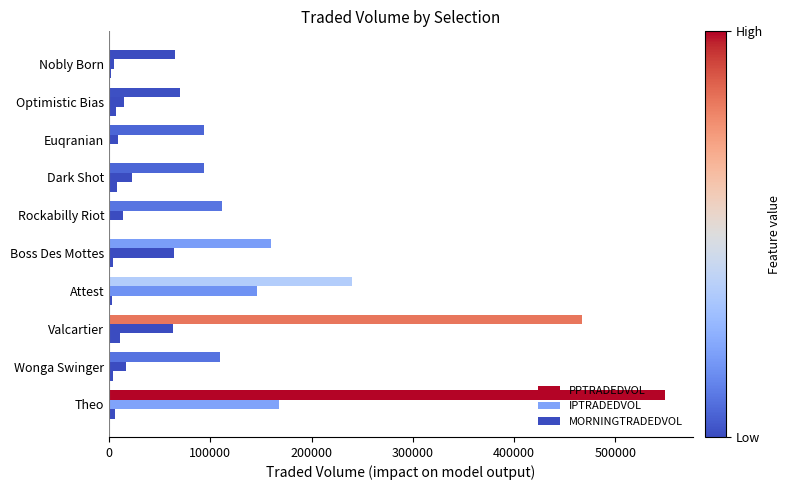

How many categories are shown in the chart?

10